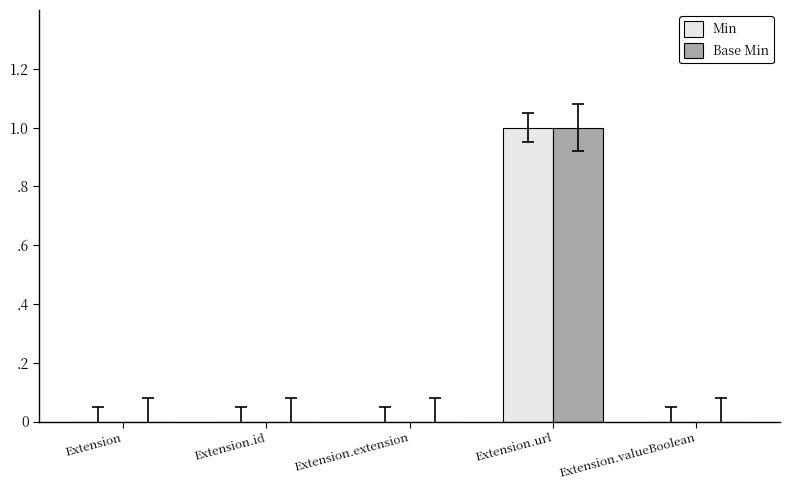

Between Extension.id and Extension.url, which series saw the biggest shift?

Min